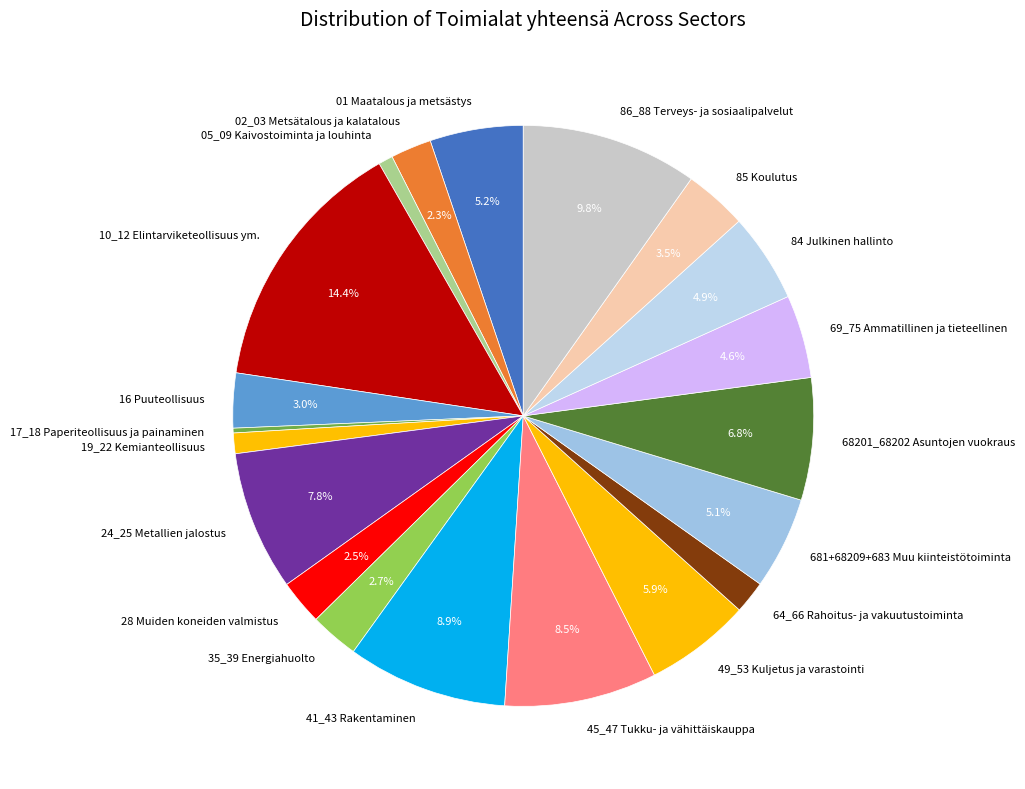

What is the ratio of the value at 681+68209+683 Muu kiinteistötoiminta to the value at 49_53 Kuljetus ja varastointi?

0.9